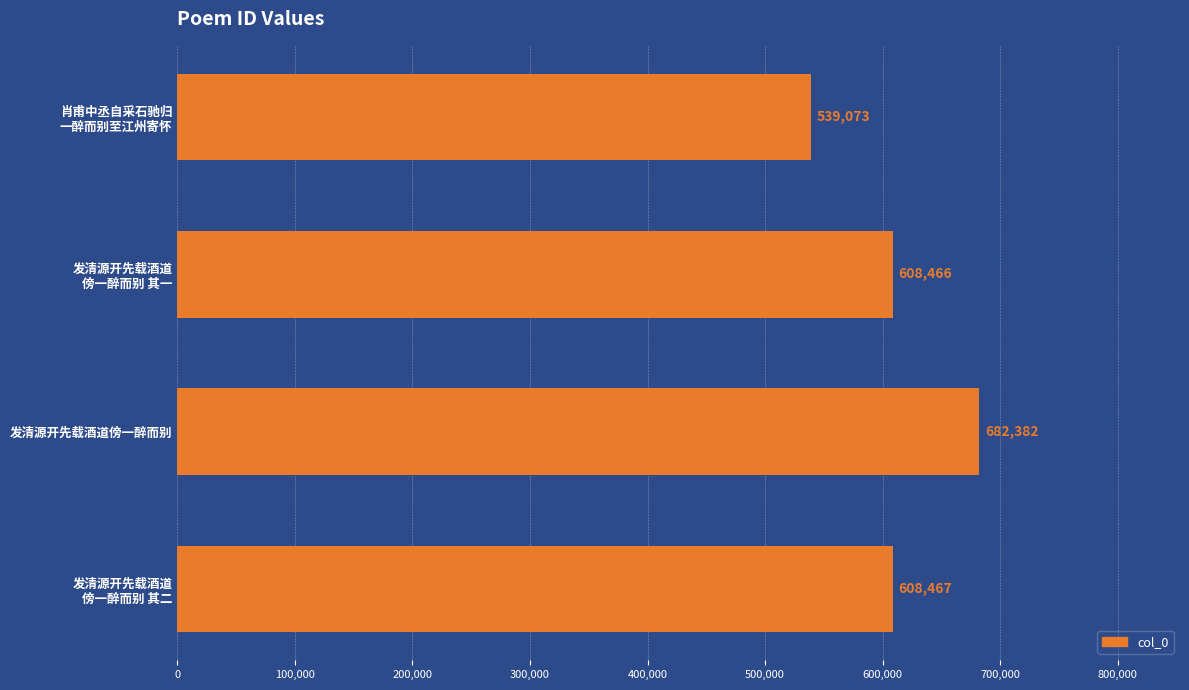

Does the chart contain any negative values?

No